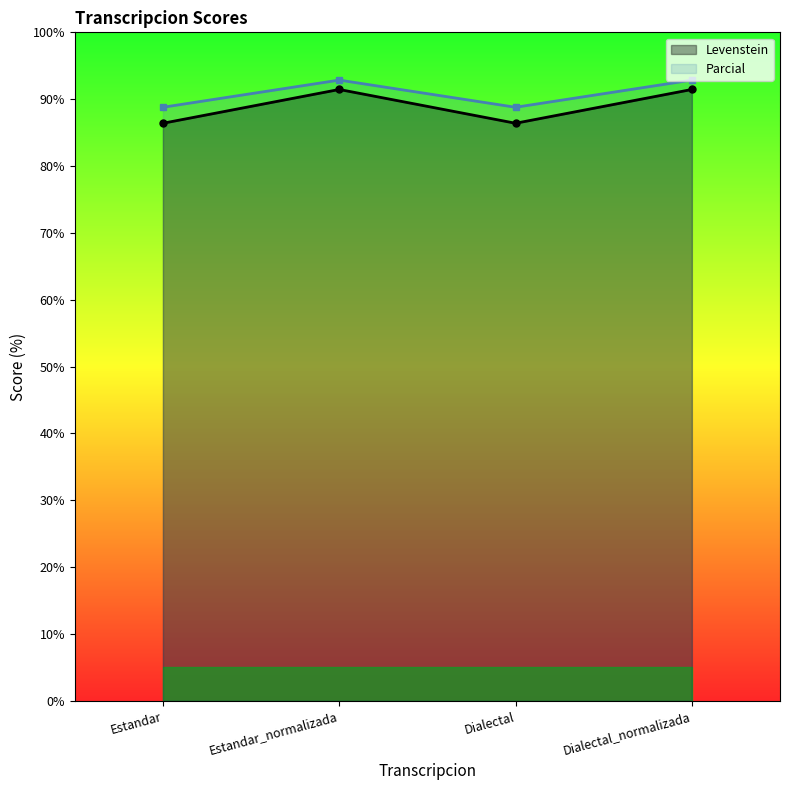

The Parcial series shows 92.9 at Dialectal_normalizada. True or false?

True